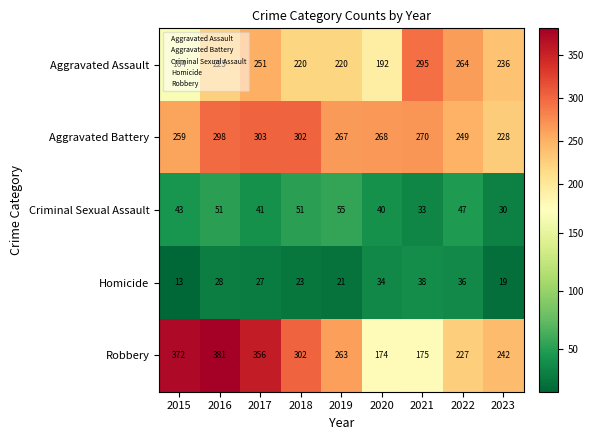

Which series has the largest range (max minus min)?

Robbery